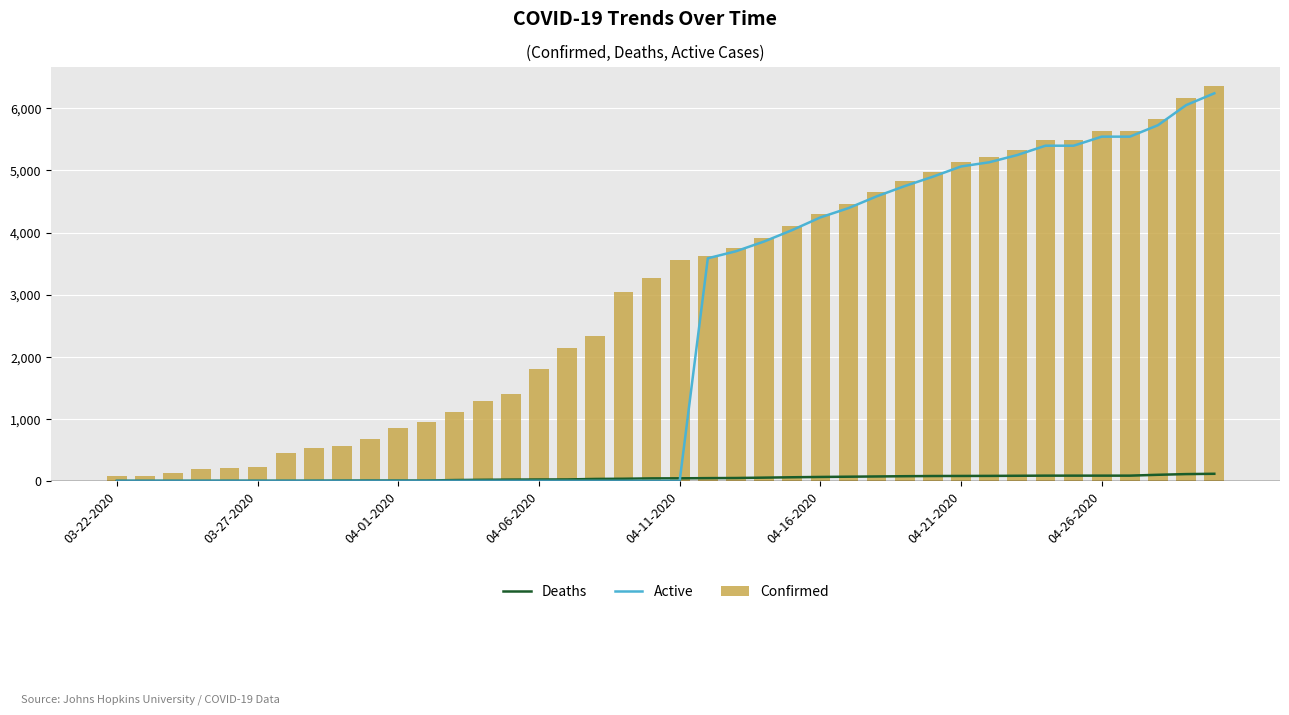

What is the maximum value for Confirmed?

6356